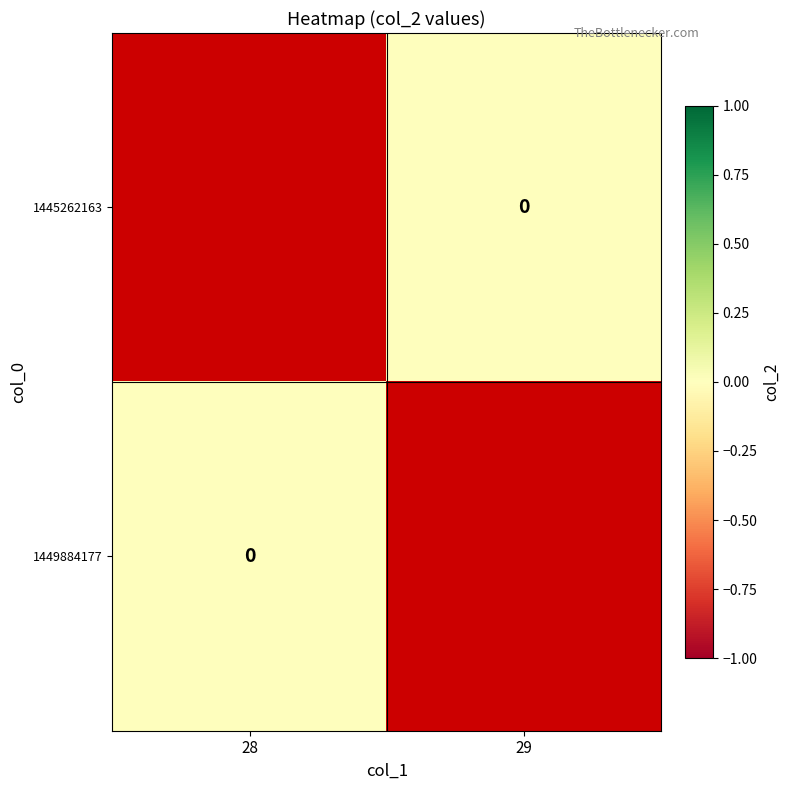

Rank the series by their maximum value, from highest to lowest.

1445262163, 1449884177